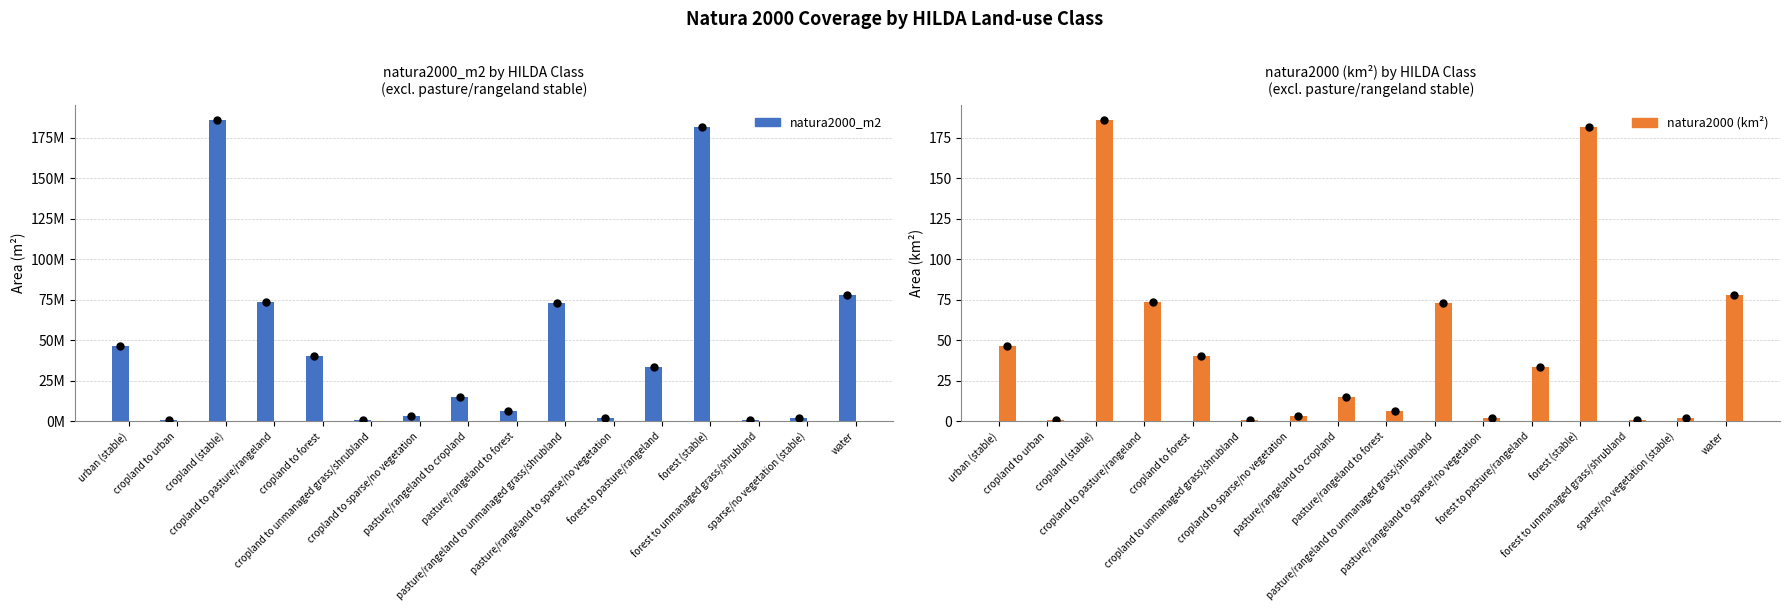

What is the difference between the highest and lowest values at pasture/rangeland to forest?

6059950.5